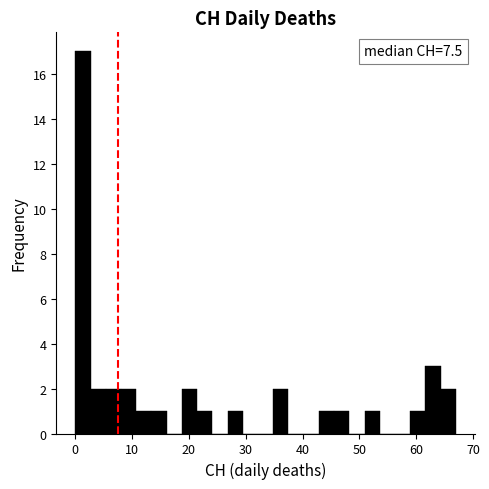

Around what value on the x-axis is the tallest bar? Give the approximate position of its centre, as read against the axis.

1